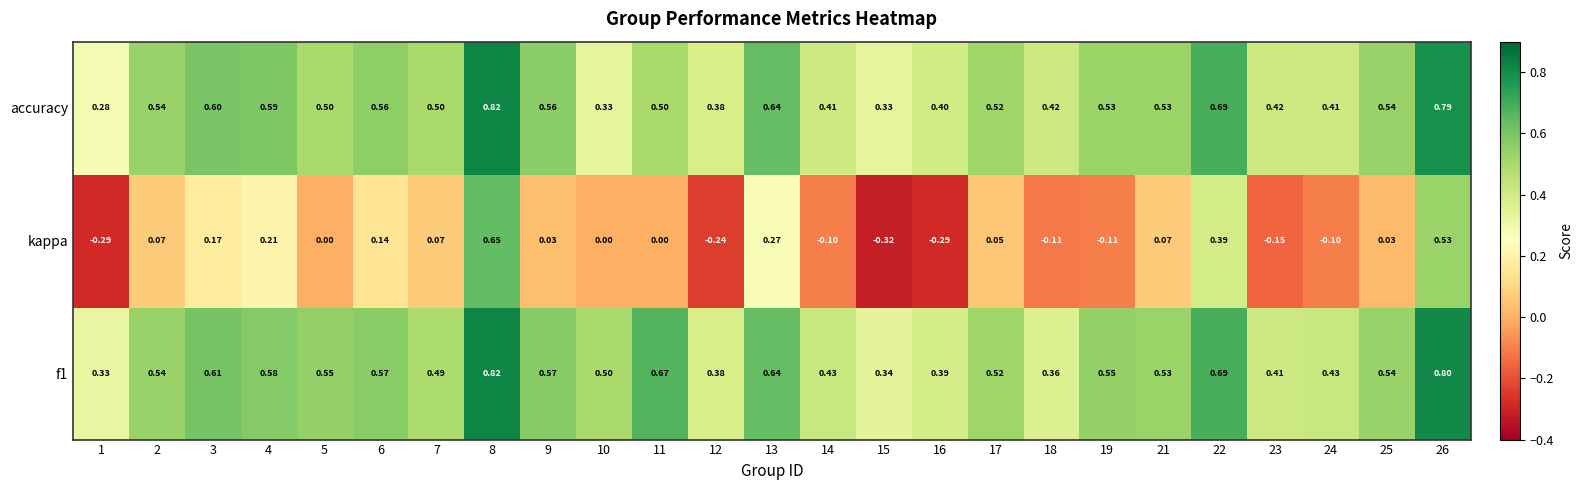

Is the value of accuracy at 2 greater than the value of f1 at 17?

Yes